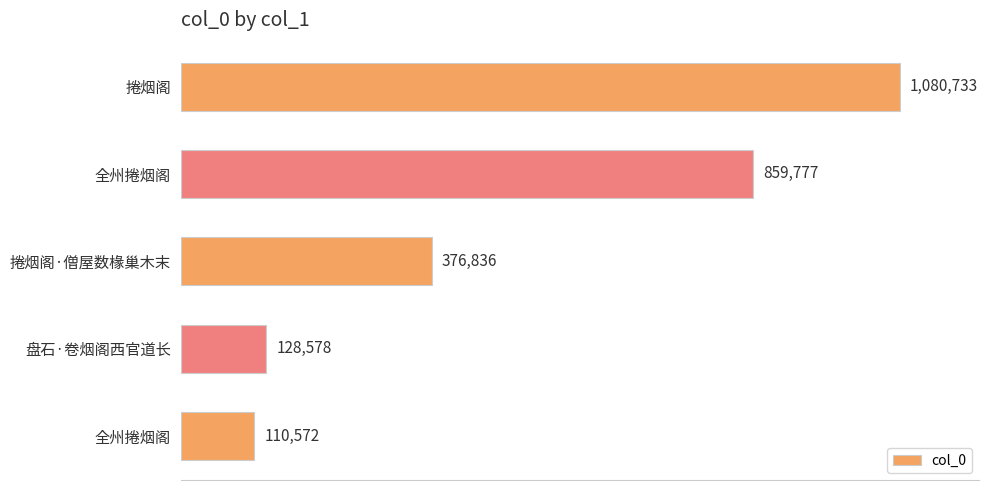

What is the difference between the maximum and minimum values?

970161